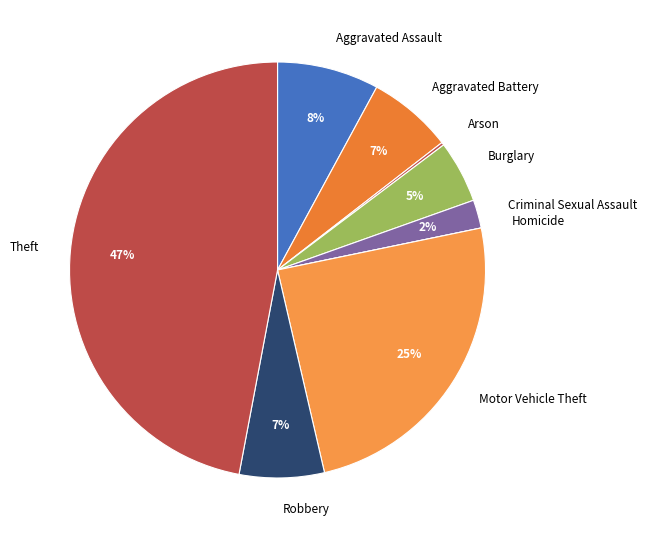

What is the largest slice in the pie chart?

Theft